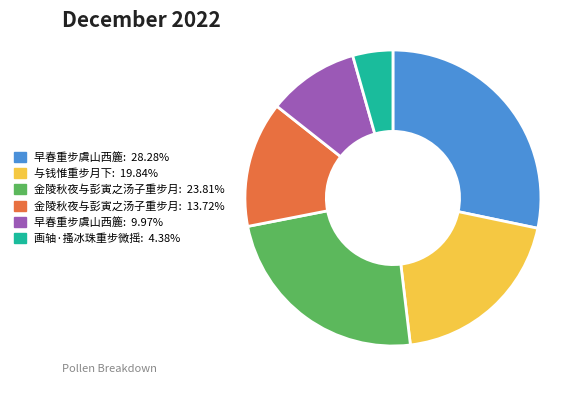

Is there a majority slice in this chart?

No